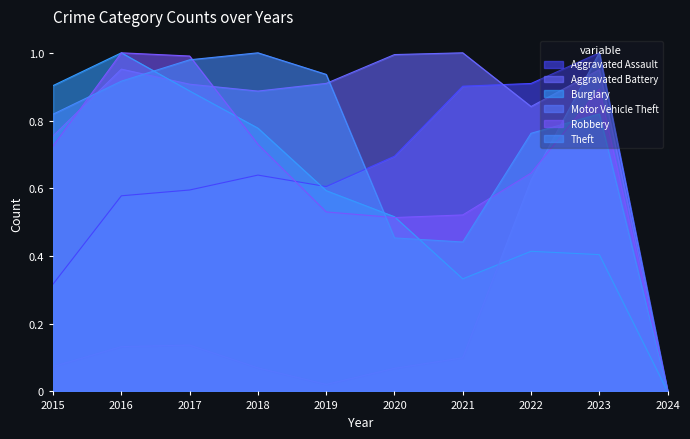

True or false: Aggravated Assault and Burglary cross at least once.

True